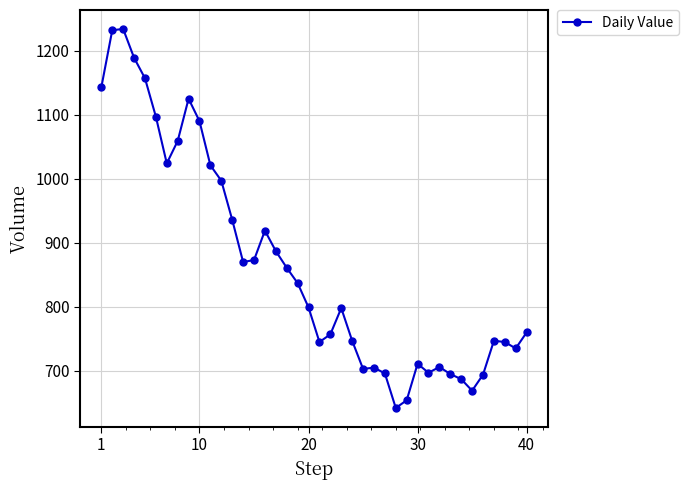

What is the average value?

866